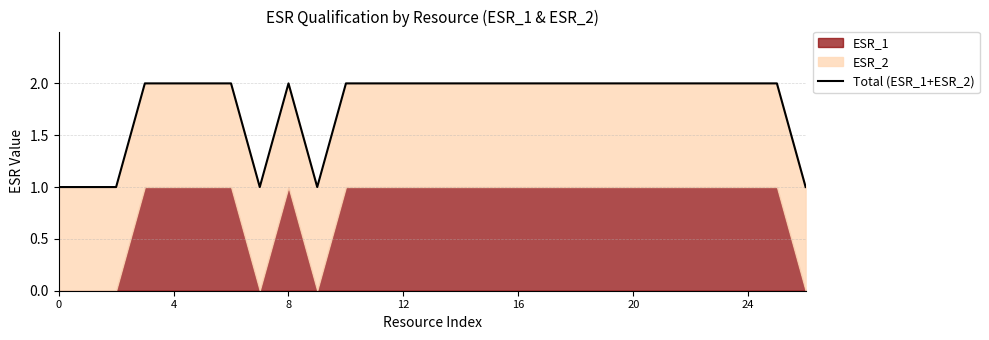

The chart shows a value of 3 at 12. True or false?

False